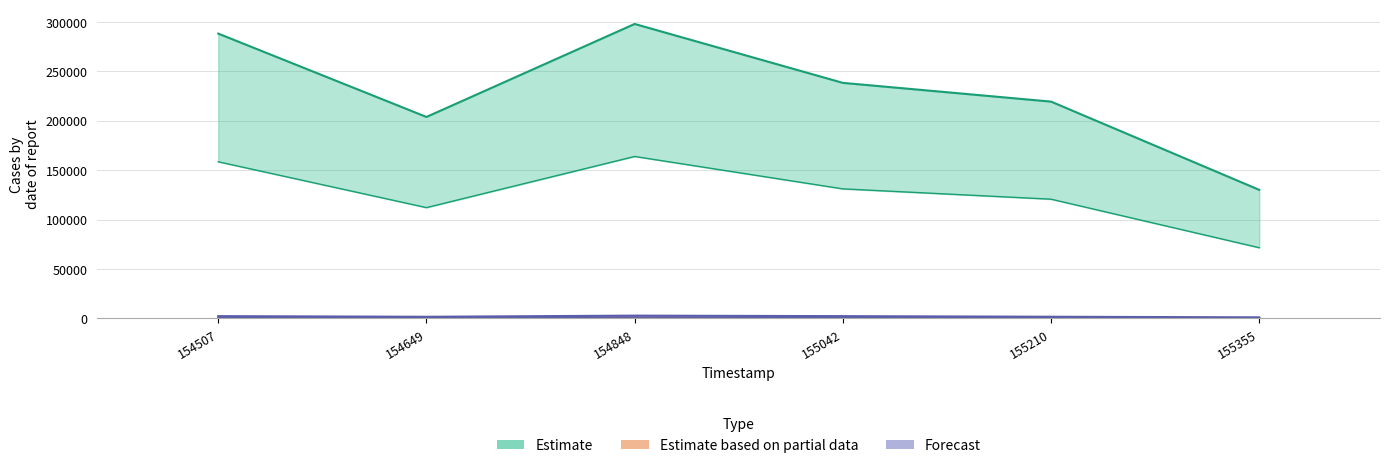

Reading right to left, transcribe all the data shown in this chart.

col_4: 237.4	363.7	212.3	286.1	199.9	292.4
col_7: 498.6	765.0	1038.6	1268.5	748.8	1042.2
col_8: 130020.0	219276.0	238231.0	297817.0	203766.0	288058.0
col_11: 1108.0	1700.0	2308.0	2819.0	1664.0	2316.0